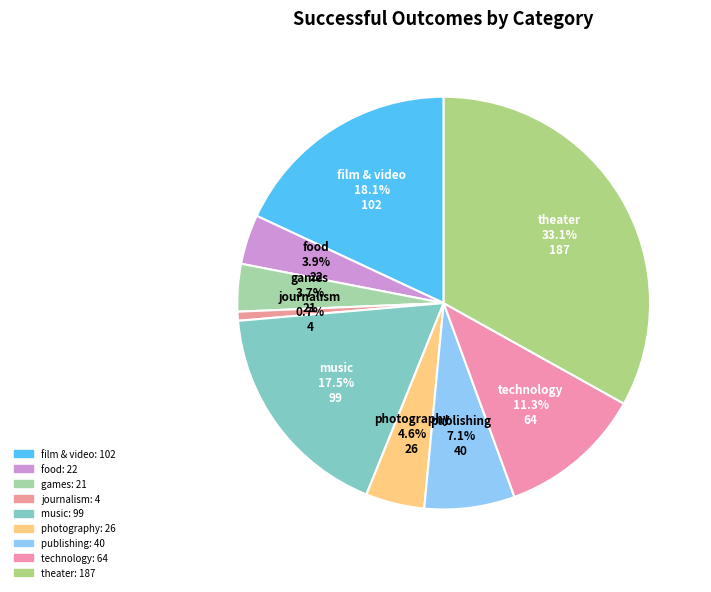

What percentage is the film & video slice, to the nearest percent?

18%